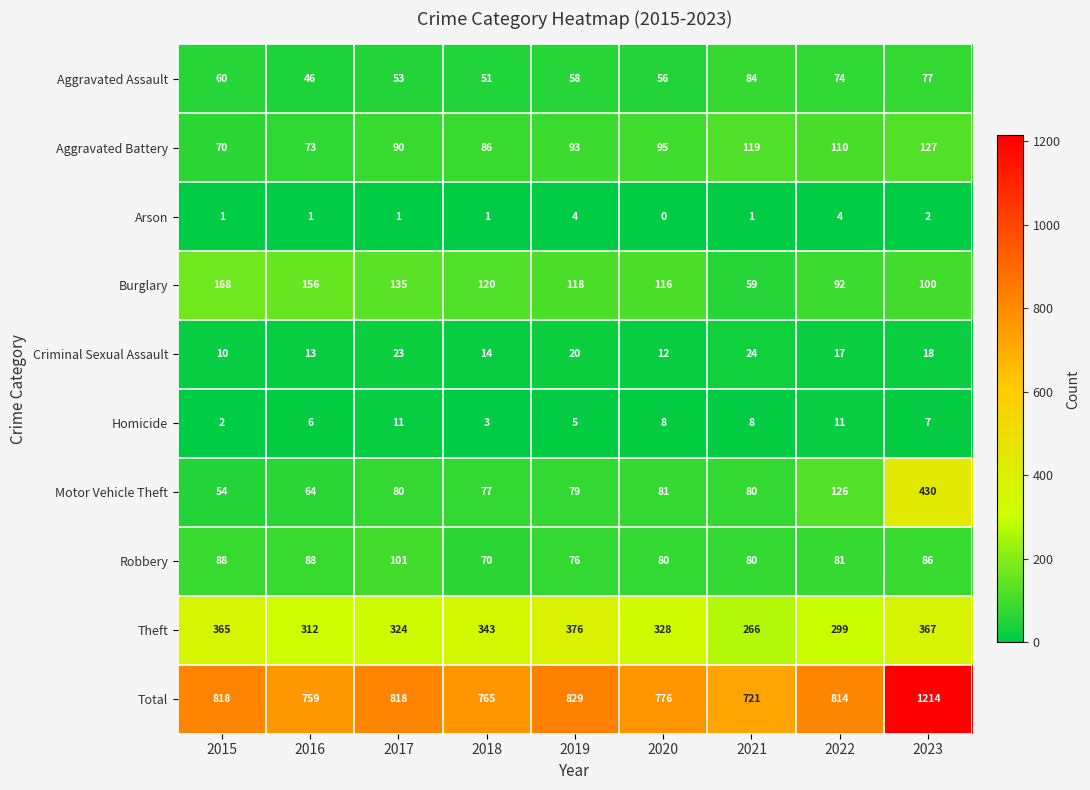

The Aggravated Battery series shows 190 at 2022. True or false?

False